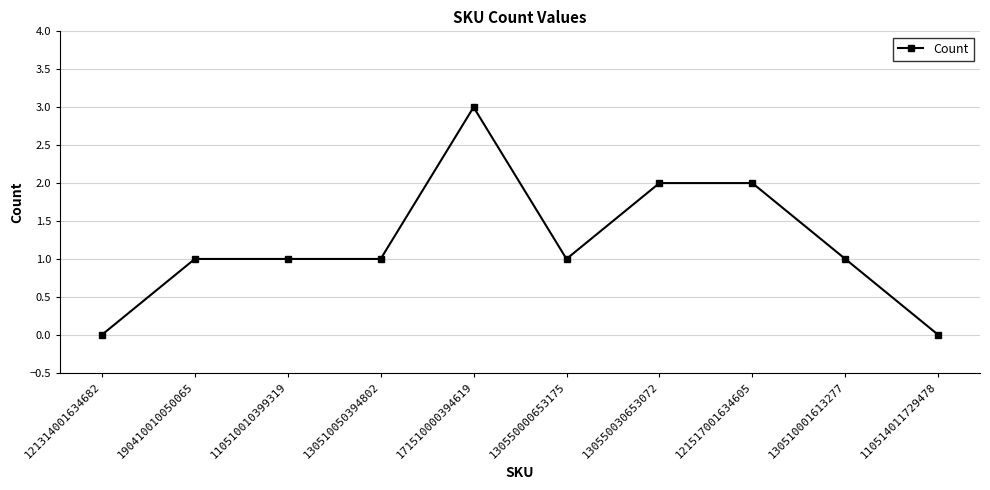

Count the number of data series in this chart.

1